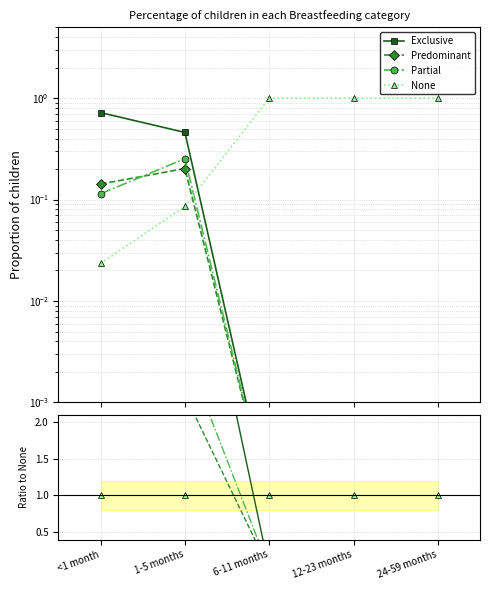

What is the total value across all series at 24-59 months?

1.0